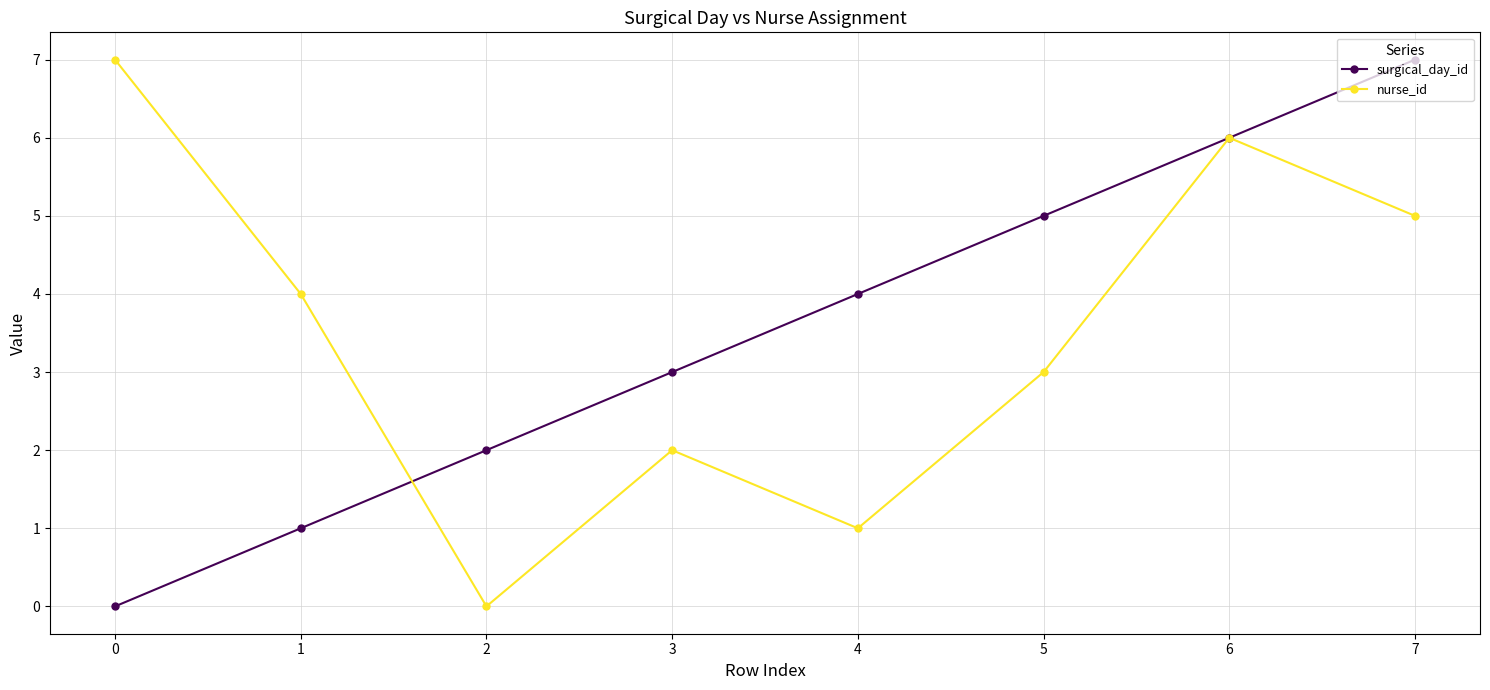

Read the nurse_id value at 6.

6